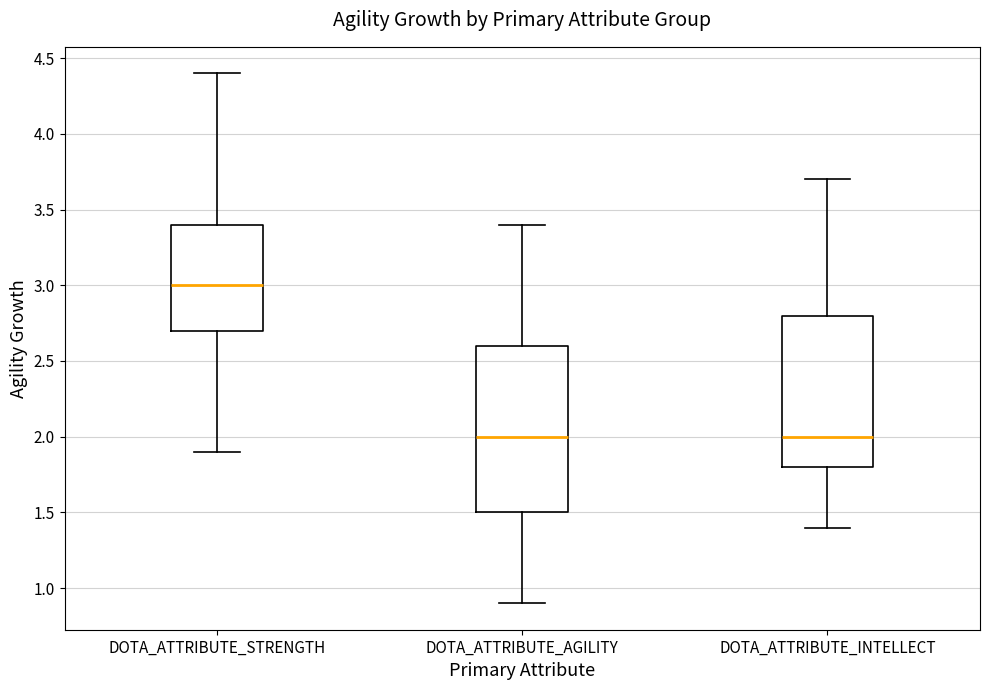

Where is the lower edge of the box for DOTA_ATTRIBUTE_STRENGTH on the y-axis? The values are not printed on the chart, so give them approximately, as read against the axis.

2.7